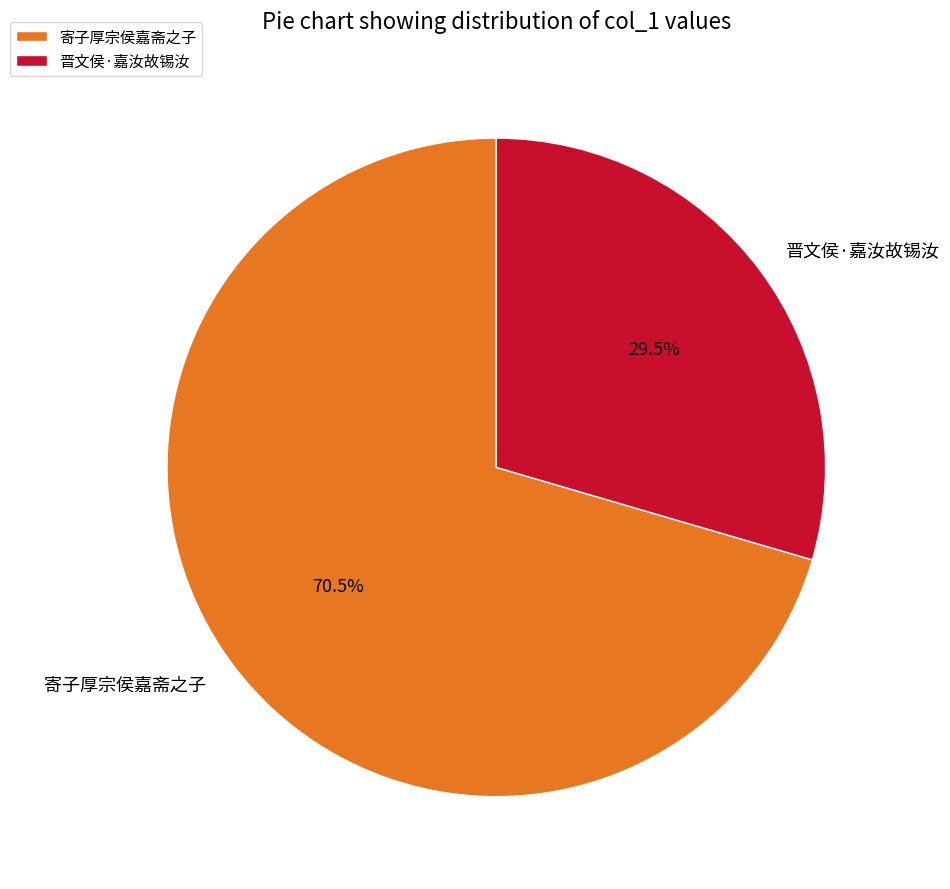

Does any single category account for the majority?

Yes